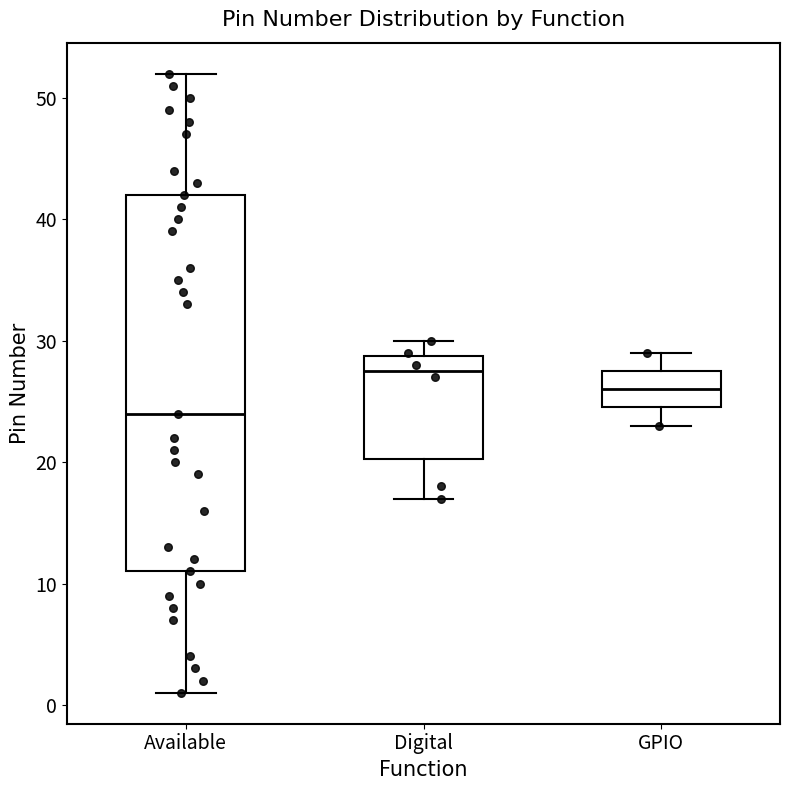

Reading left to right, transcribe this box plot: for each box, give where its median line is, the range the box spans, and where its two whiskers end, as read against the y-axis. The values are not printed on the chart, so give them approximately, as read against the axis.

Available: median 24, box 11 to 42, whiskers 1 to 52
Digital: median 28, box 20 to 29, whiskers 17 to 30
GPIO: median 26, box 25 to 28, whiskers 23 to 29